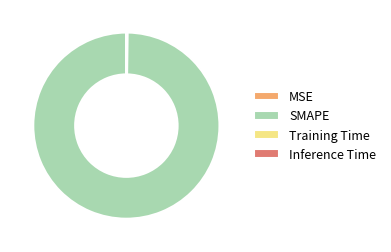

What is the majority slice?

SMAPE